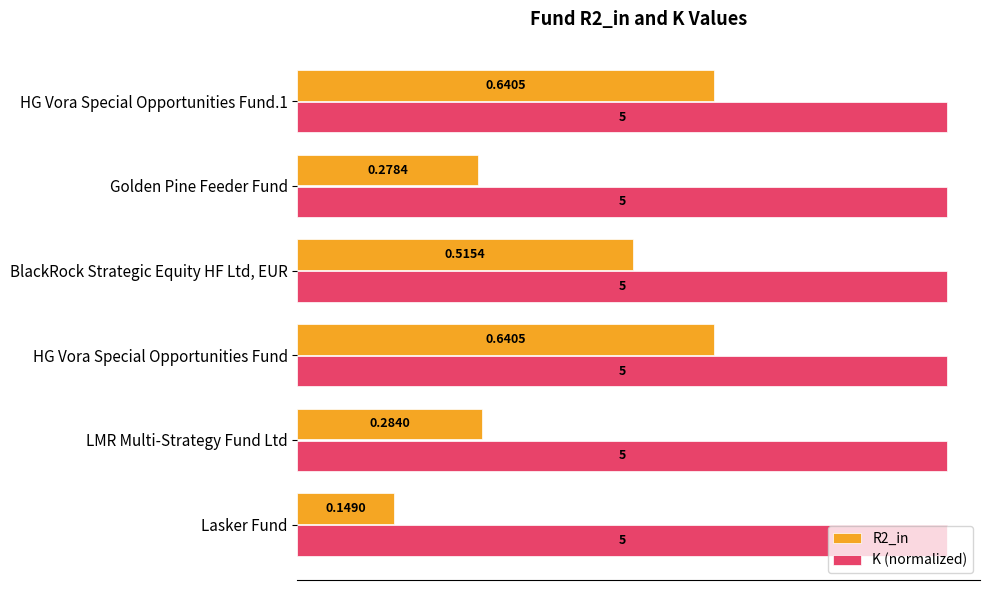

What is the sum of all K (normalized) values?

6.0